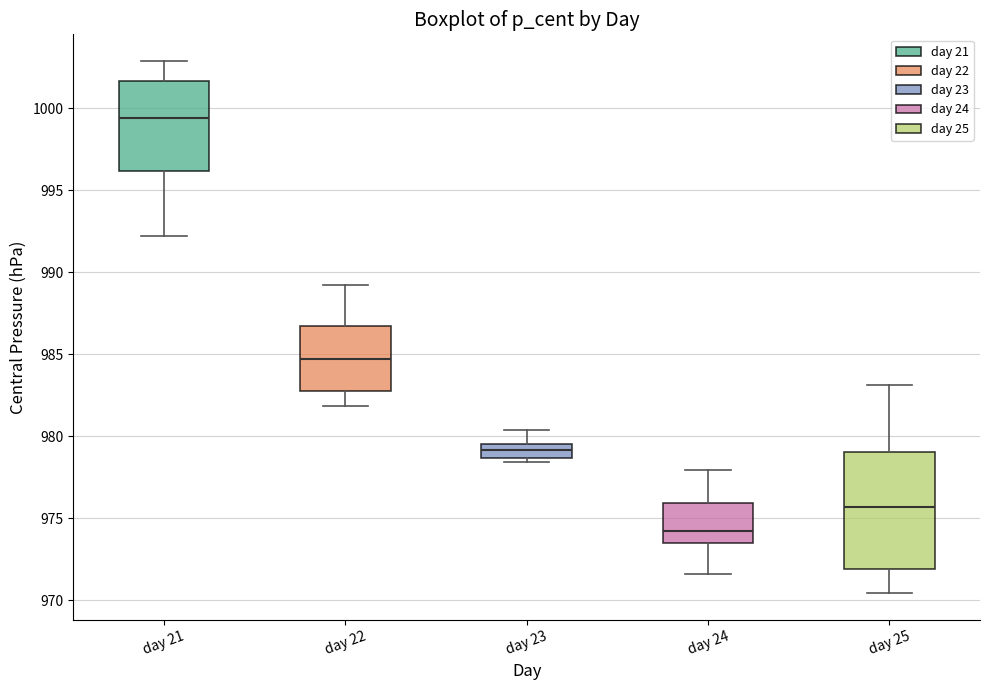

Which box is the tallest, from its lower edge to its upper edge?

day 25